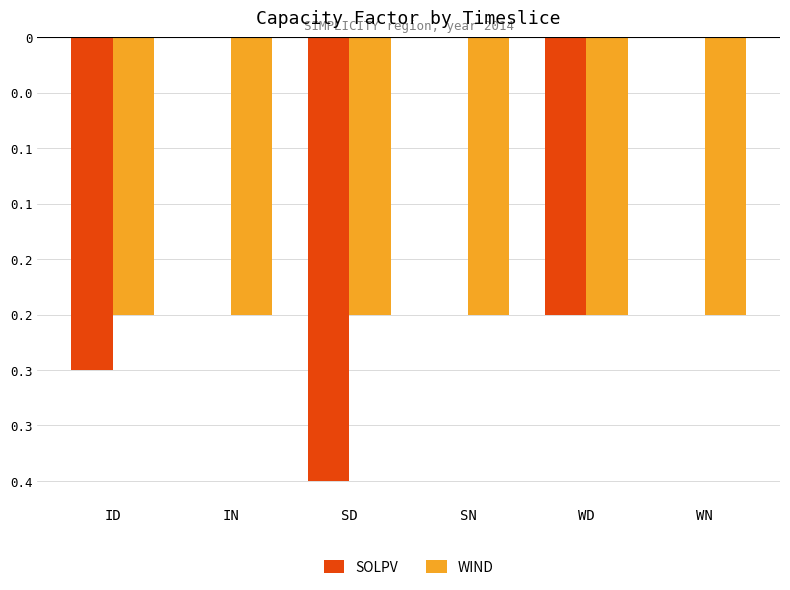

List the series in order of their overall mean, lowest first.

WIND, SOLPV